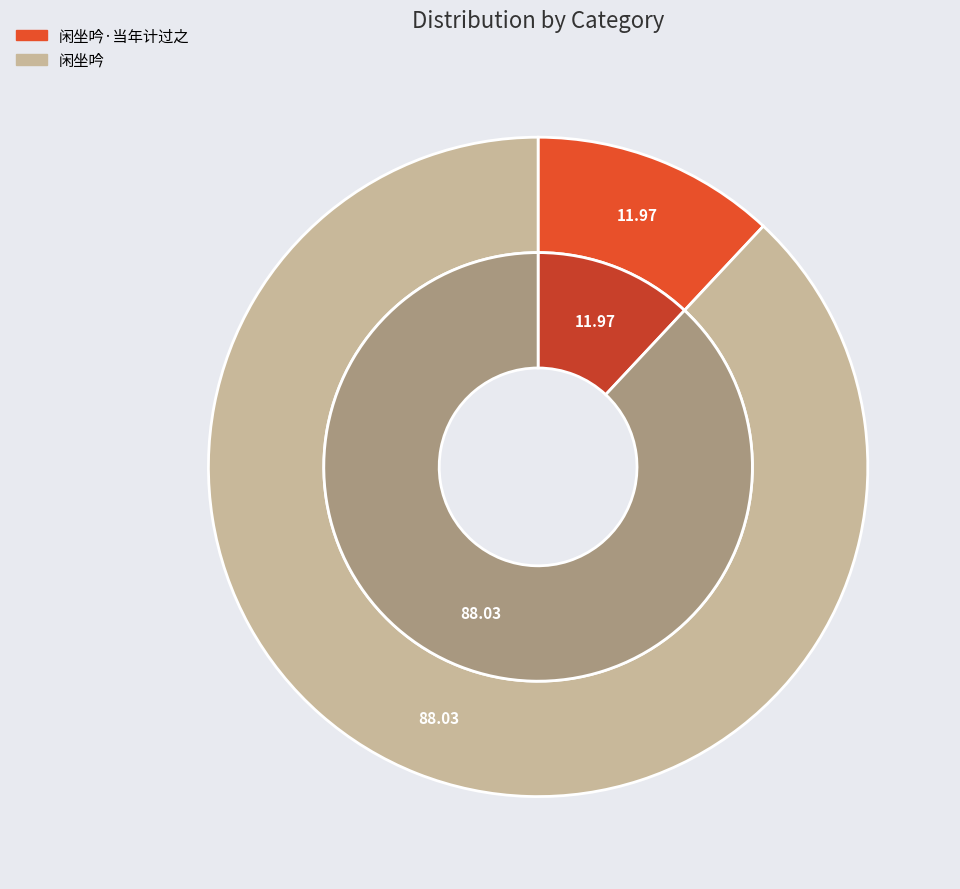

How many slices are in this pie chart?

2